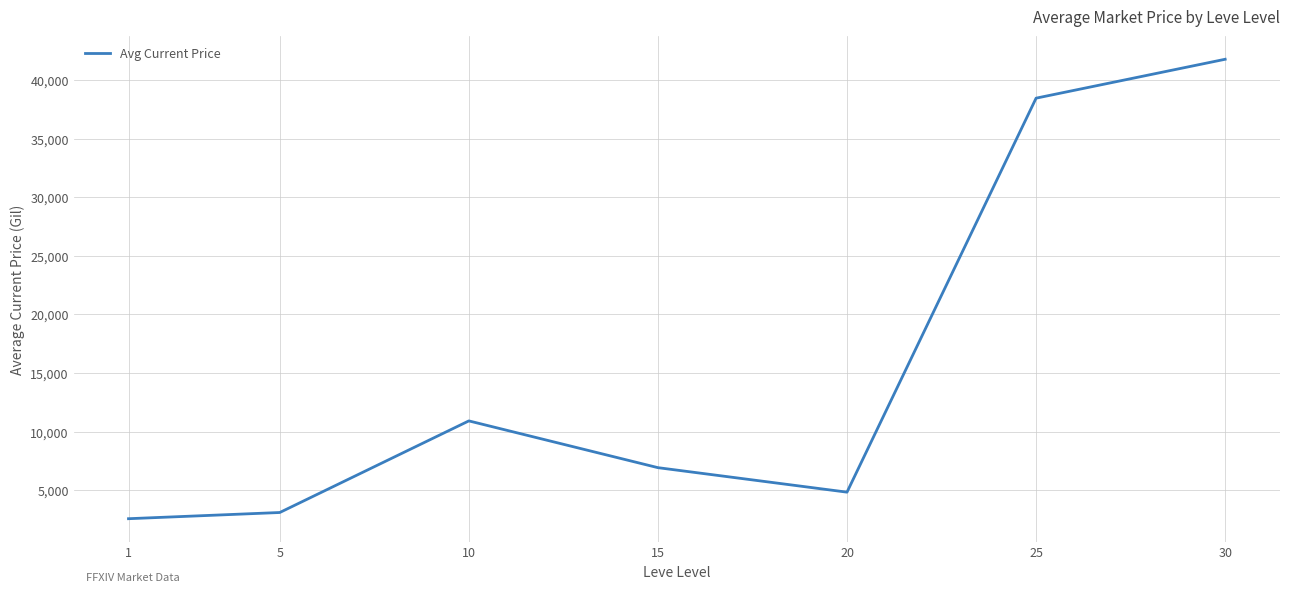

How many distinct data groups are displayed?

1